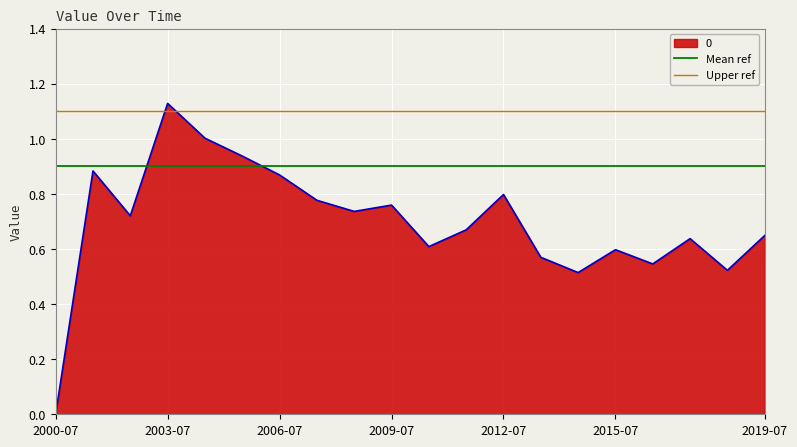

At which label does 0 reach its peak?

2003-07